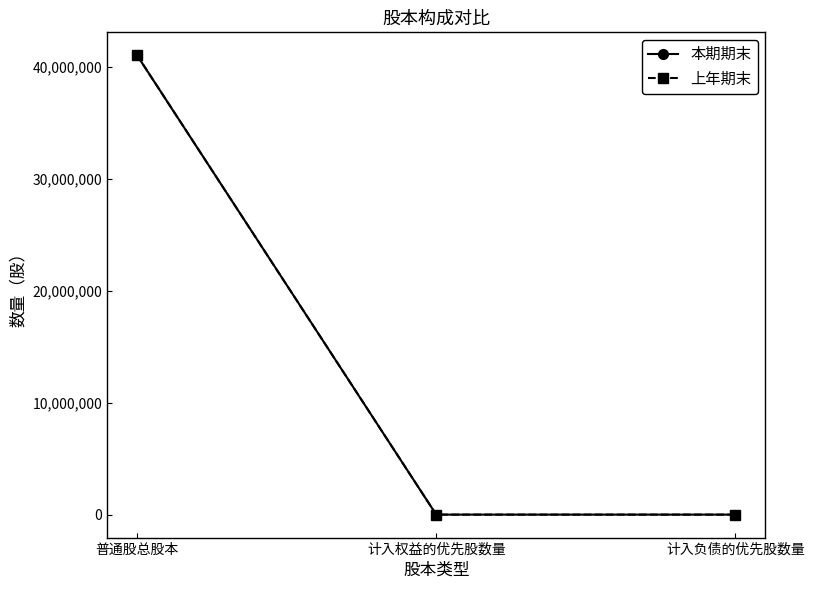

What position from the left is 普通股总股本?

1